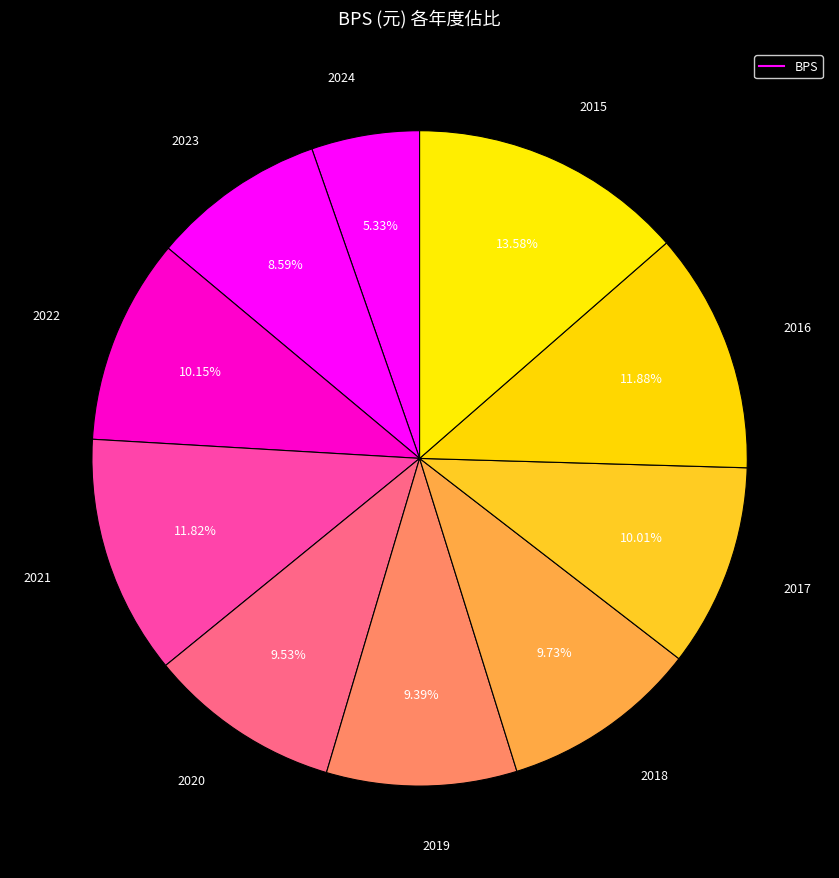

Count the number of slices in the pie.

10